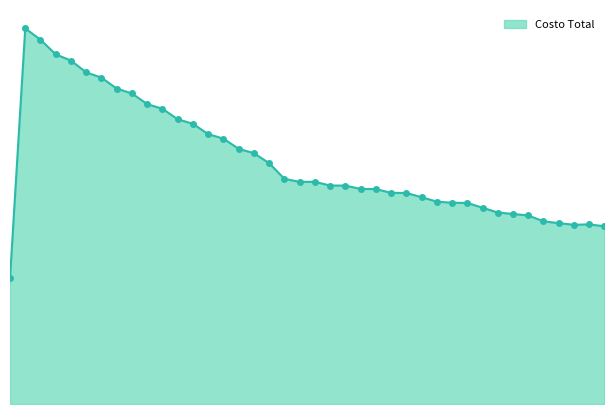

What is the sum of all values?

756085743.7